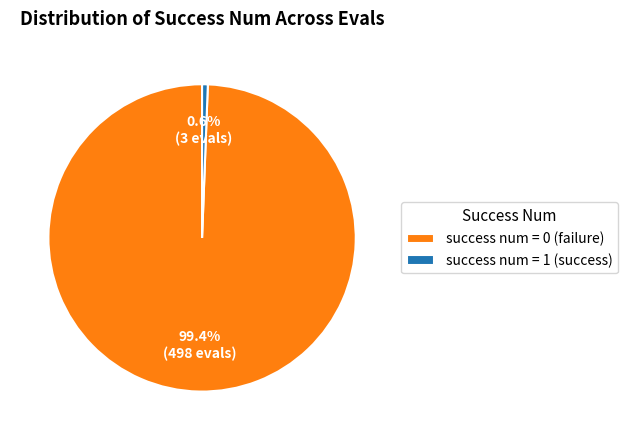

What percentage do success num = 1 (success) and success num = 0 (failure) together represent?

100.0%